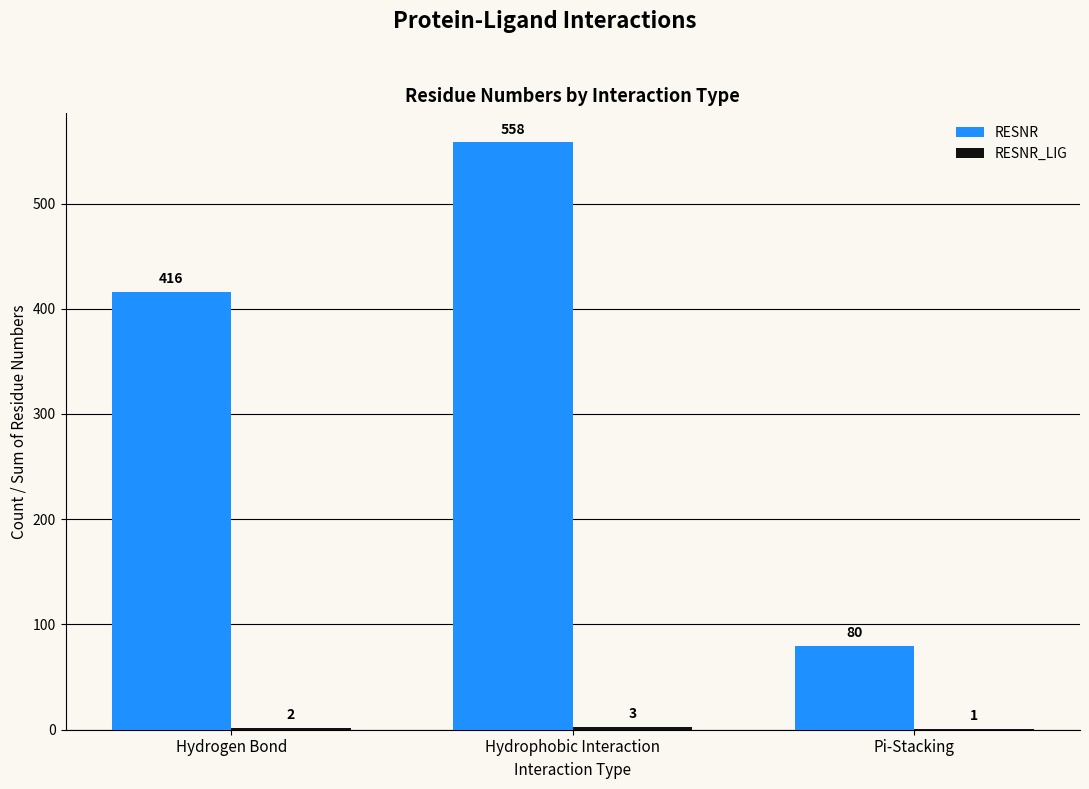

What is the total value across all series at Hydrophobic Interaction?

561